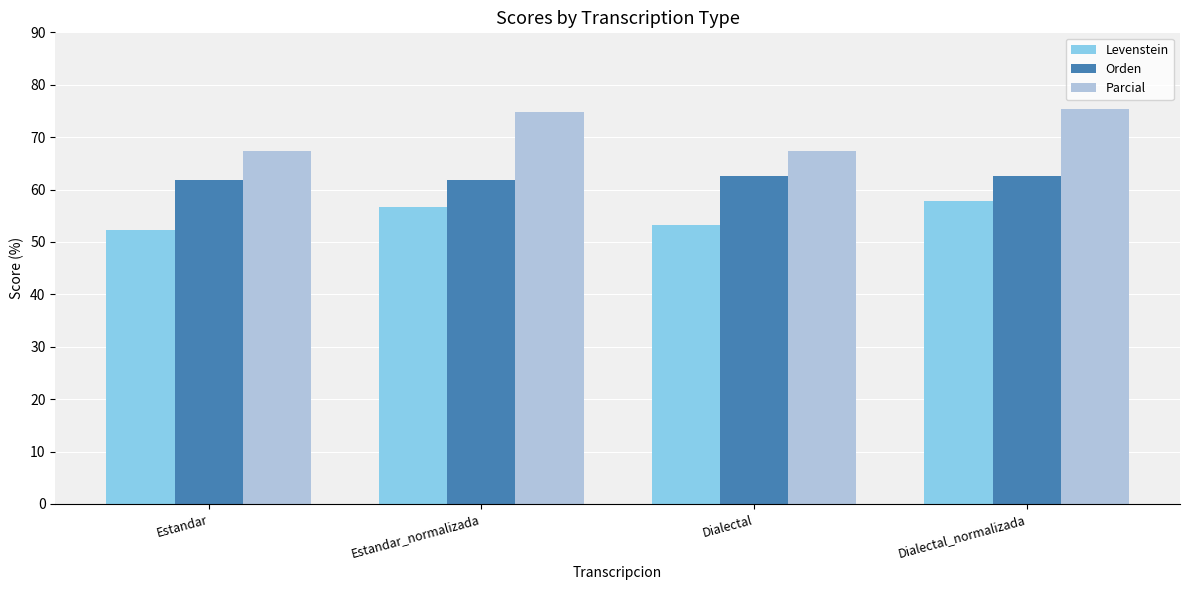

What are all the series names shown in the legend?

Levenstein, Orden, Parcial